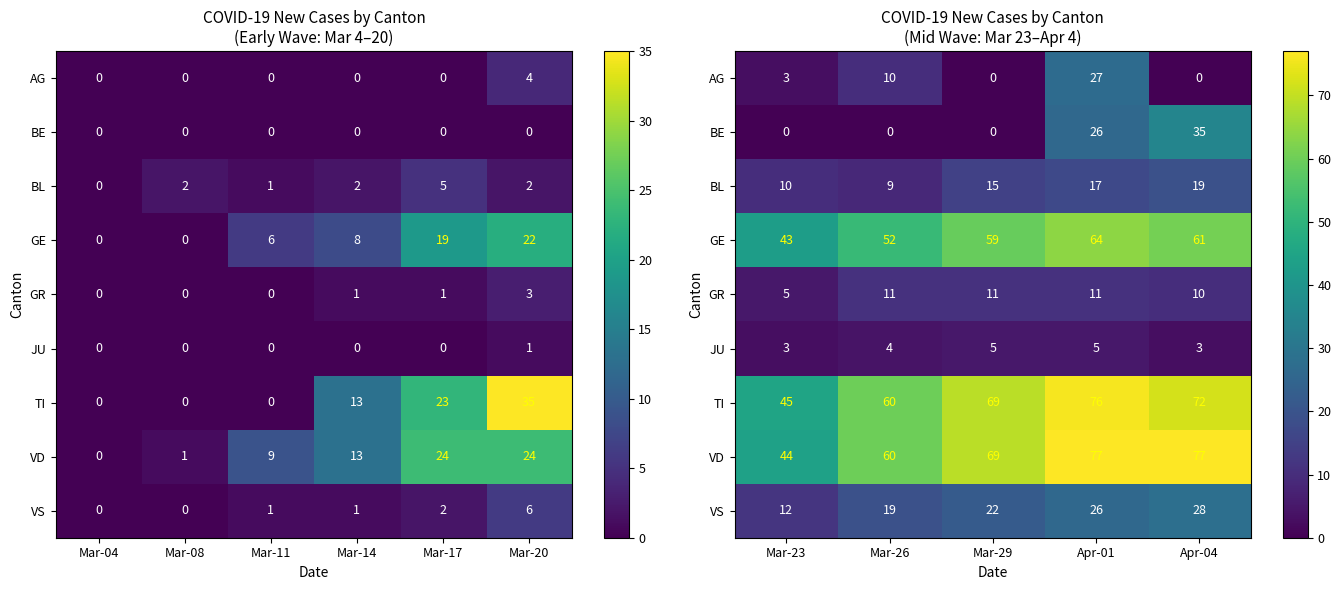

The GE series shows 72 at Mar-23. True or false?

False